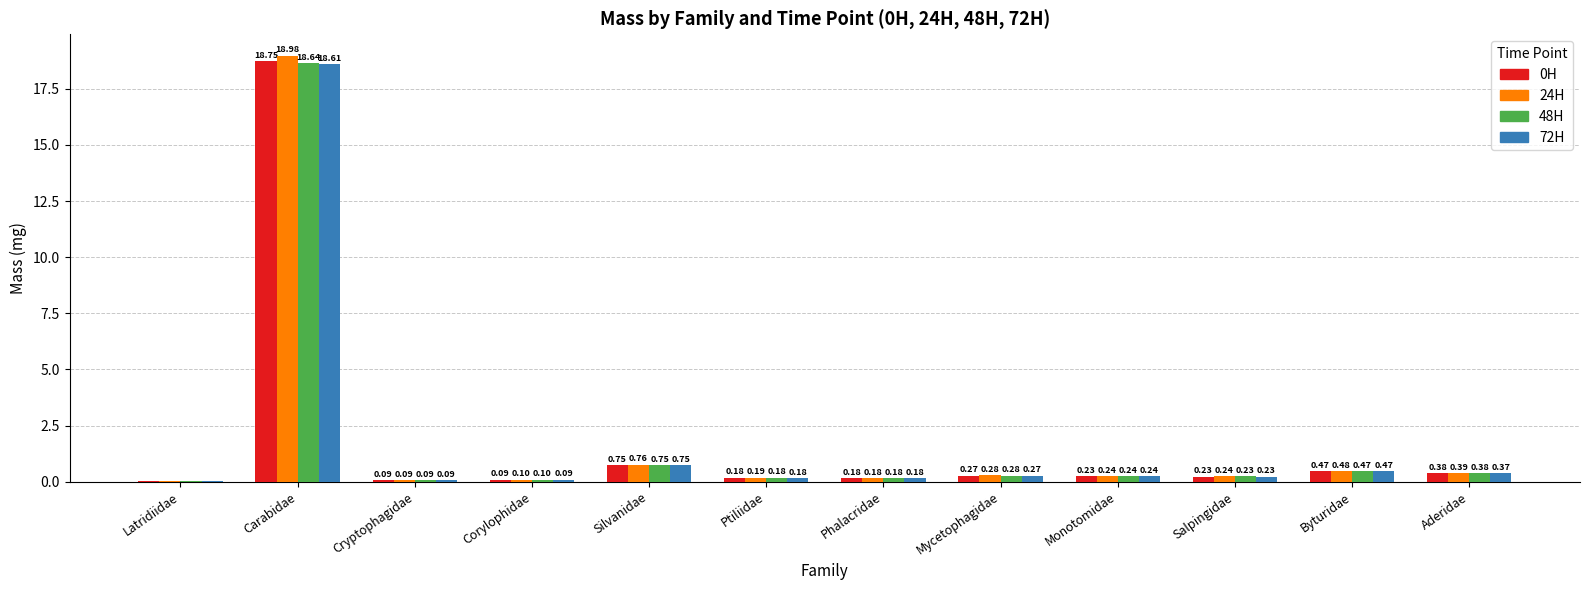

Which series has the largest total across all categories?

24H